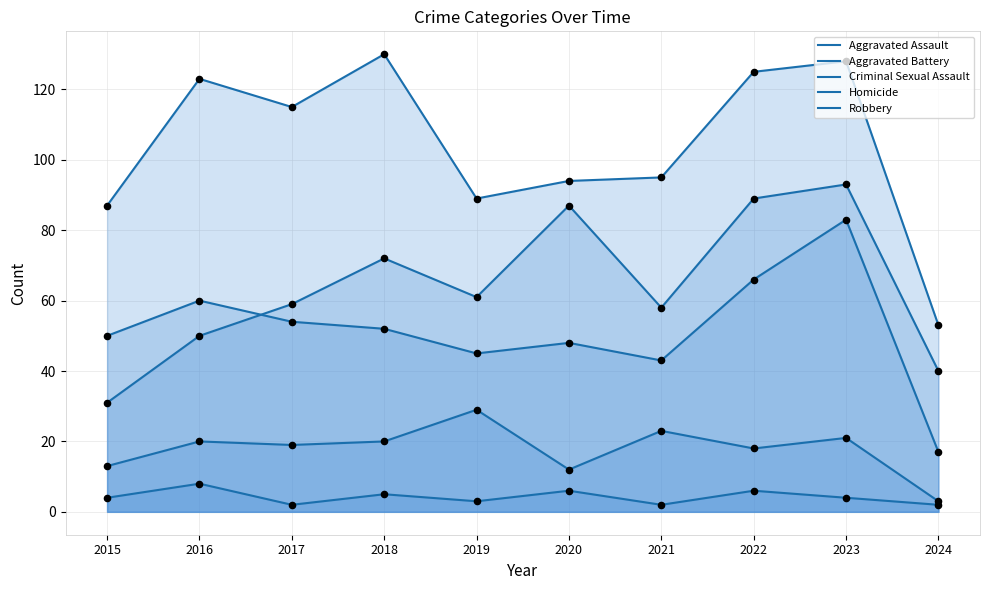

What are all the series names shown in the legend?

Aggravated Assault, Aggravated Battery, Criminal Sexual Assault, Homicide, Robbery